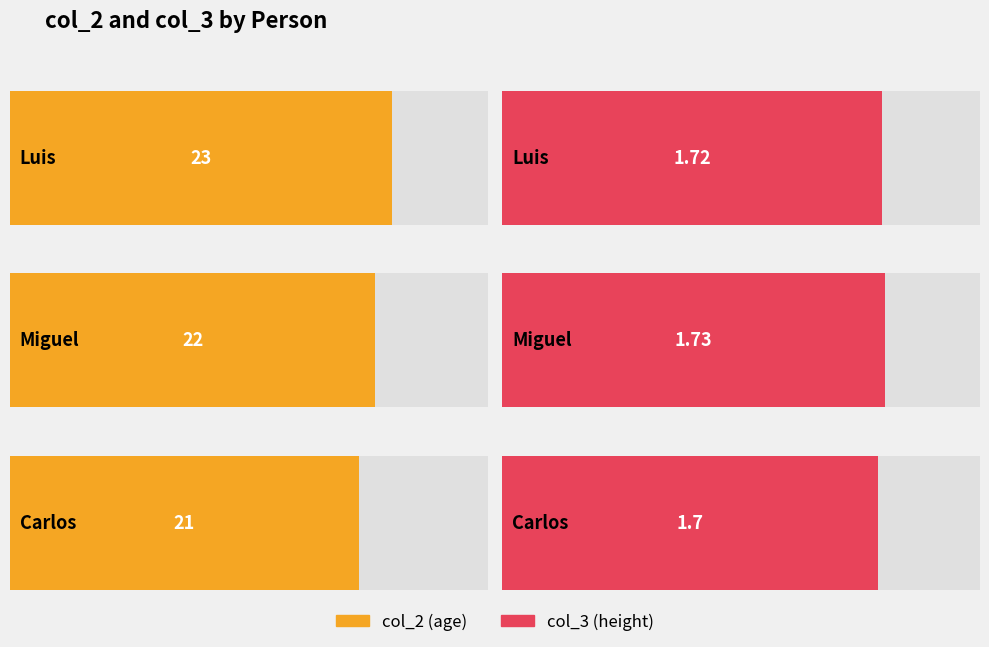

What is the label of the 3rd bar from the left?

Carlos